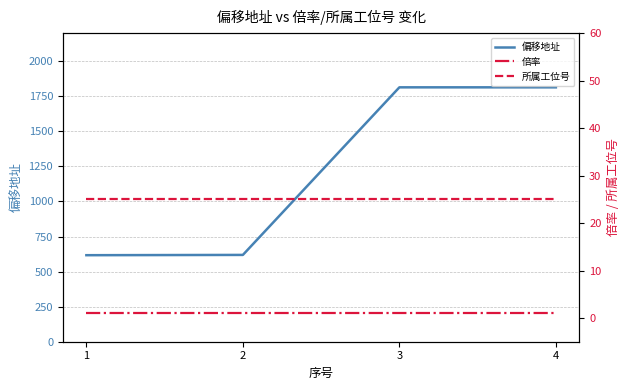

True or false: 偏移地址 and 所属工位号 intersect in this chart.

False